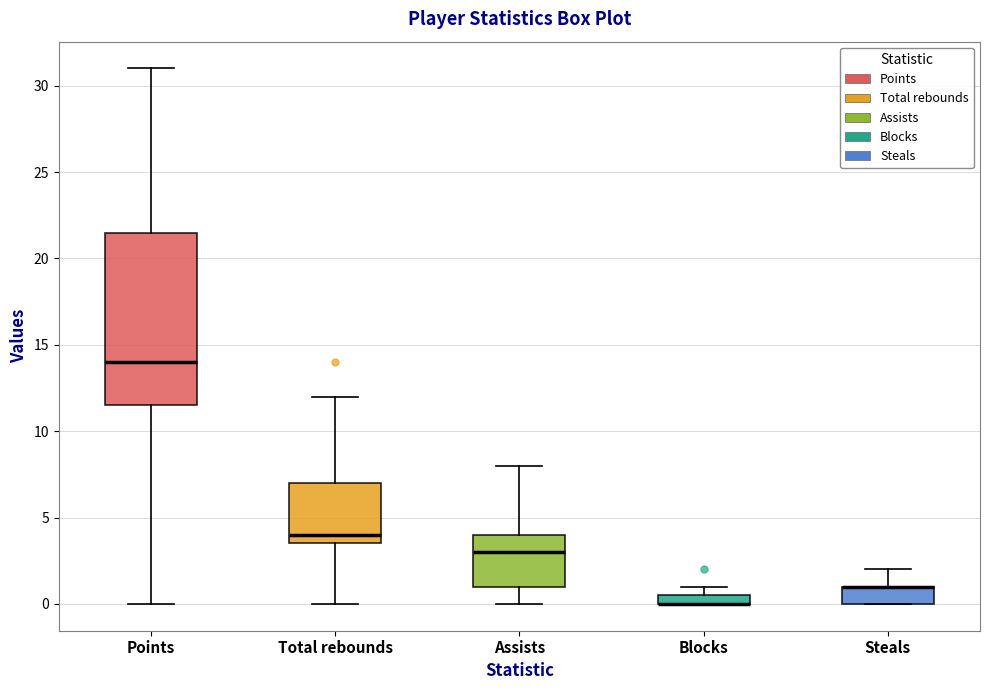

Which box is the tallest, from its lower edge to its upper edge?

Points